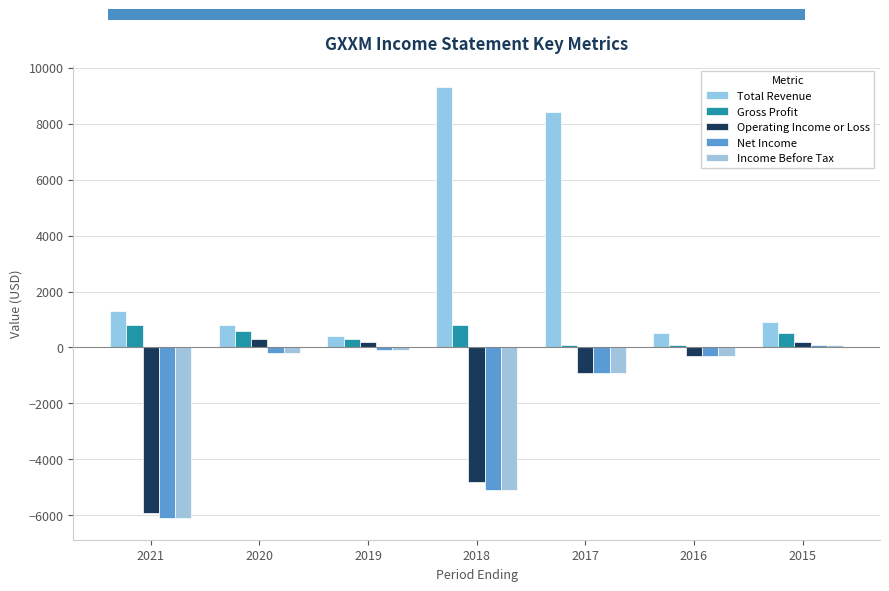

Reading left to right, list all the values displayed in this chart.

Total Revenue: 1300	800	400	9300	8400	500	900
Gross Profit: 800	600	300	800	100	100	500
Operating Income or Loss: -5900	300	200	-4800	-900	-300	200
Net Income: -6100	-200	-100	-5100	-900	-300	100
Income Before Tax: -6100	-200	-100	-5100	-900	-300	100